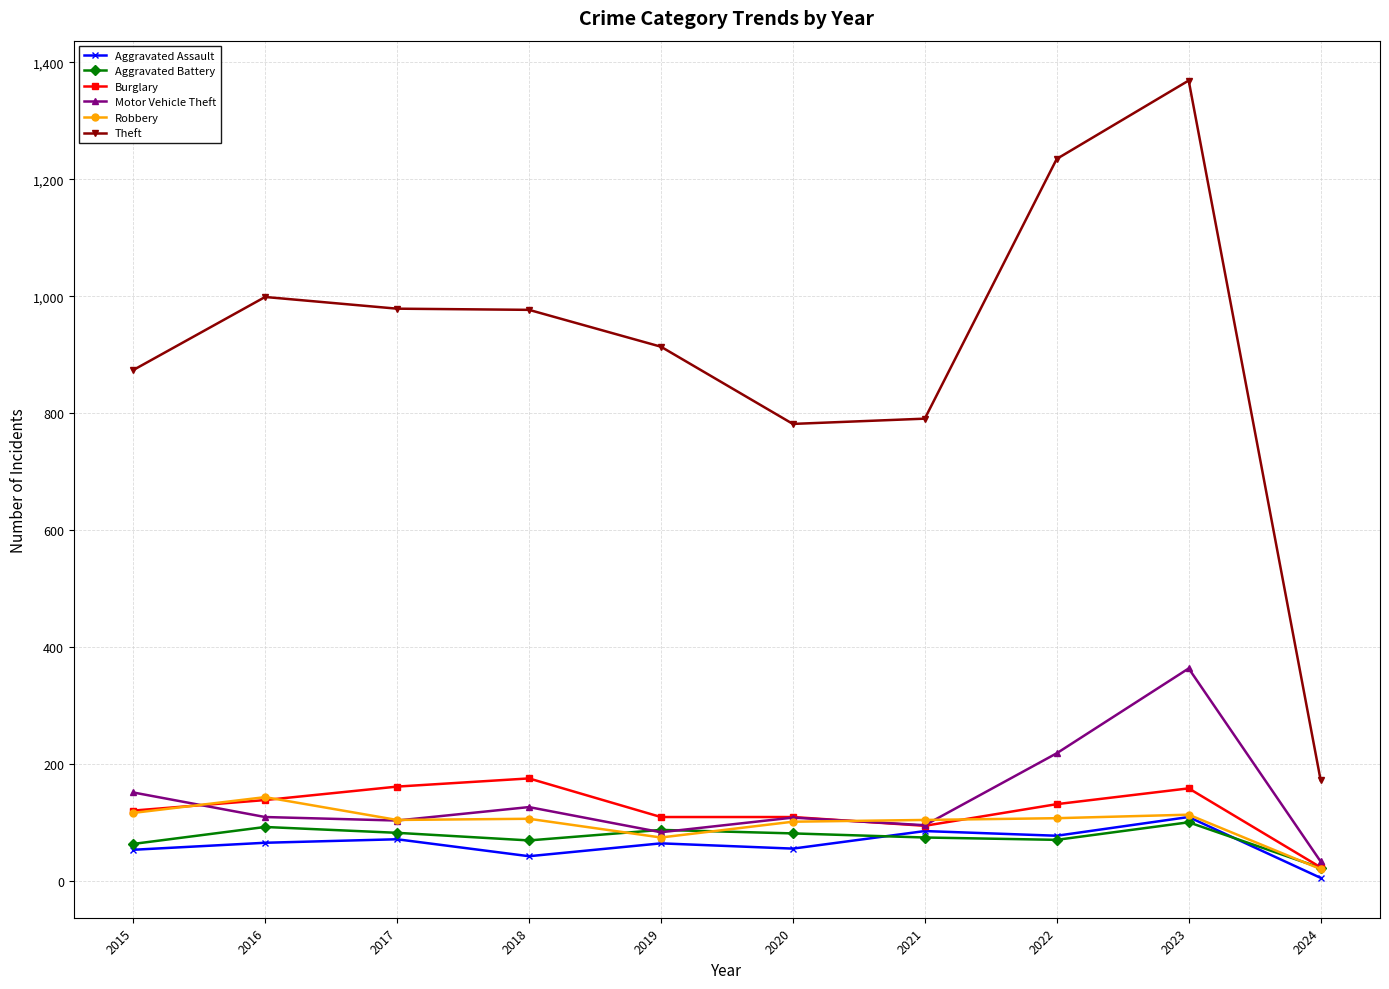

True or false: Aggravated Battery and Theft intersect in this chart.

False